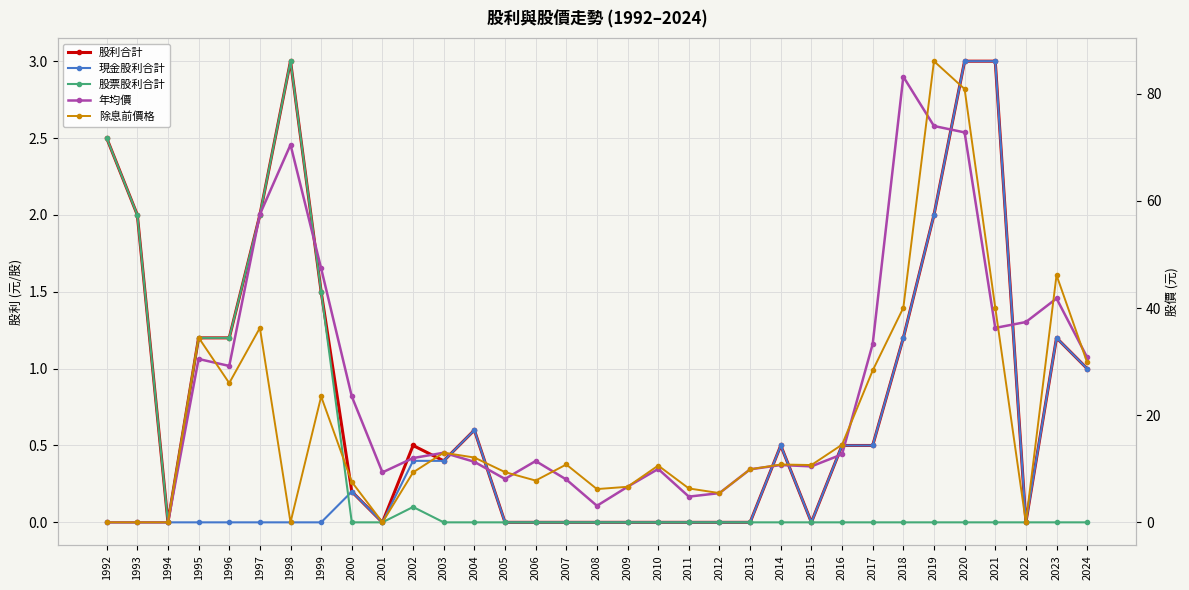

What is the total value across all series at 1999?

73.9